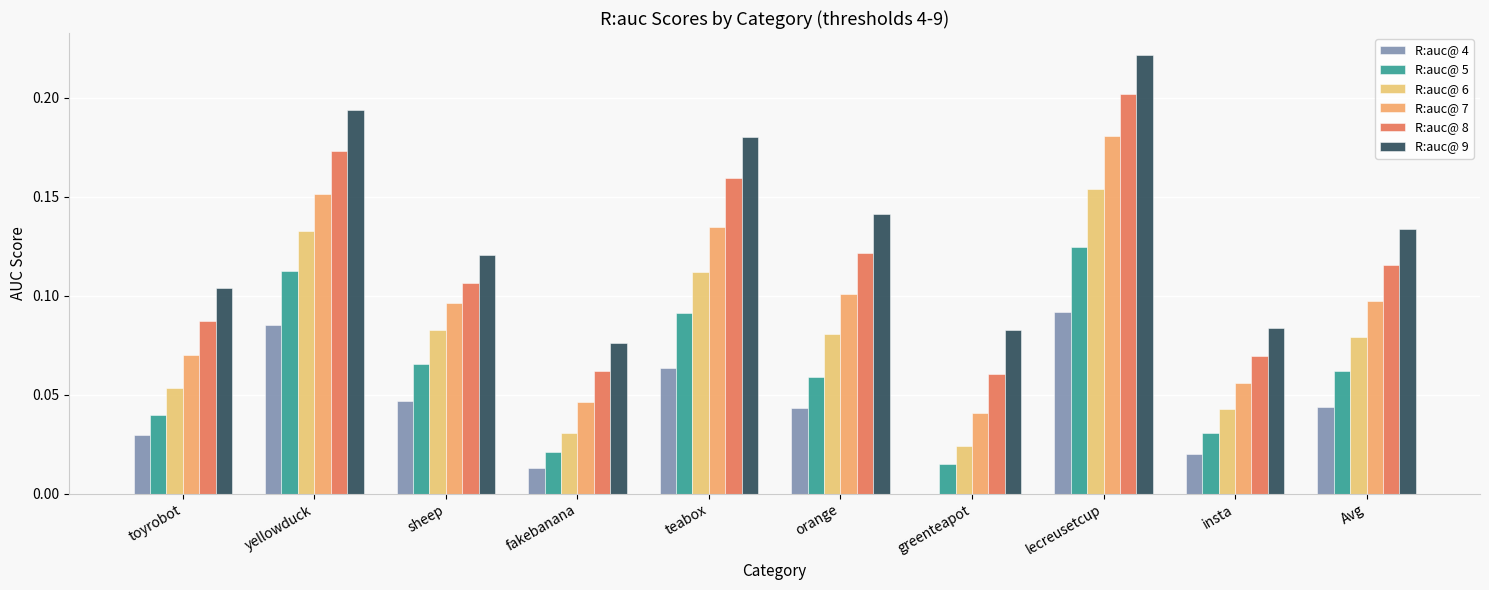

What is the approximate value of R:auc@ 8 at orange?

0.1